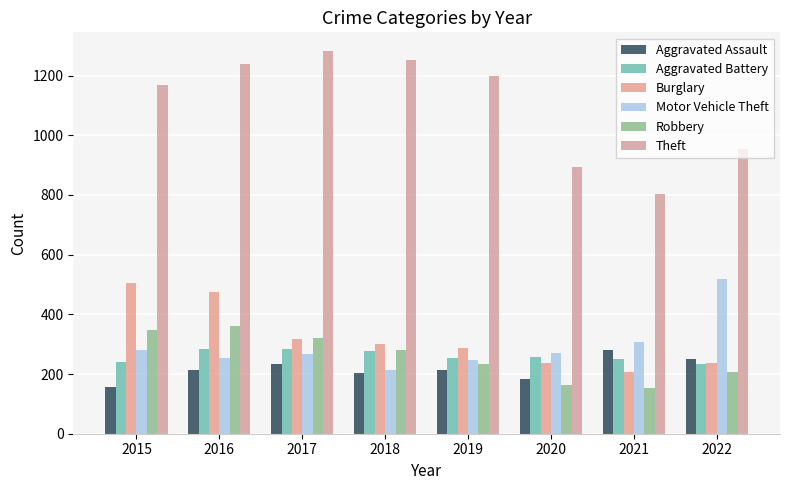

True or false: Theft has a value of 955 at 2022.

True